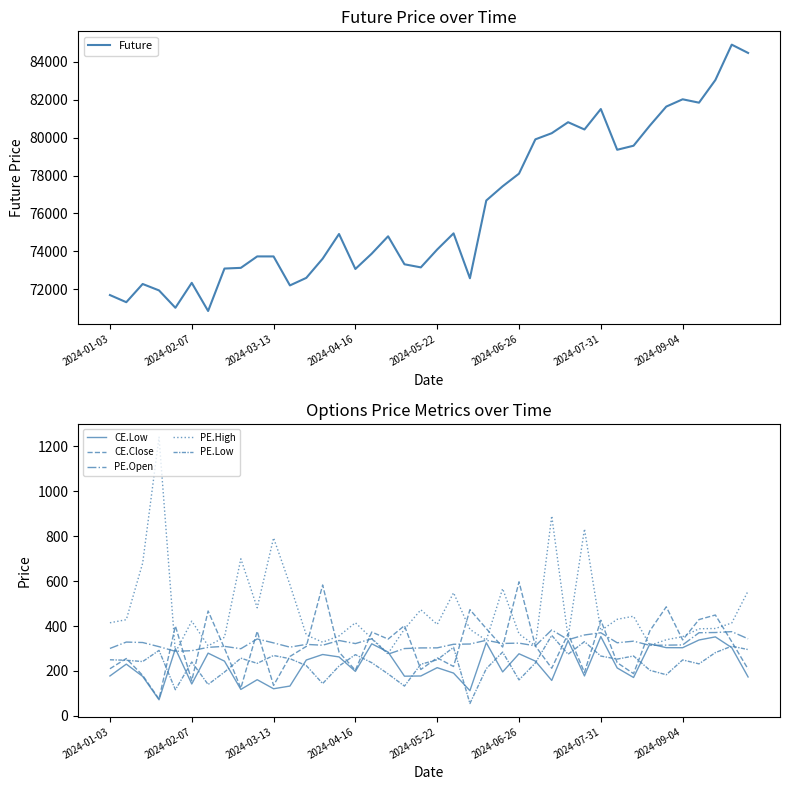

At which category does the chart reach its minimum across all series?

22